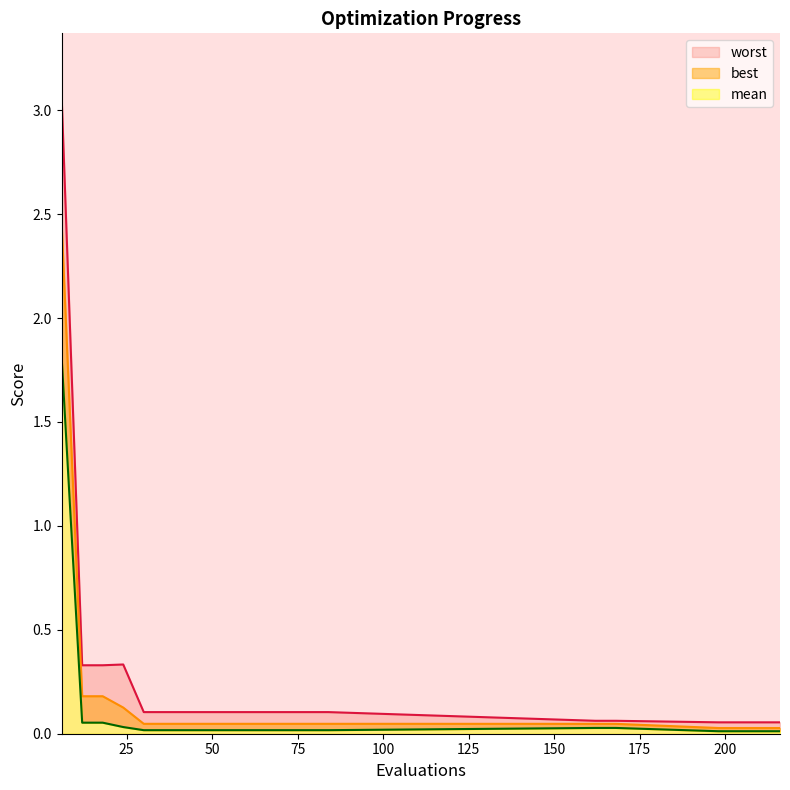

Reading right to left, transcribe all the data shown in this chart.

mean: 216=0.0	210=0.0	204=0.0	198=0.0	168=0.0	162=0.0	84=0.0	78=0.0	72=0.0	66=0.0	60=0.0	54=0.0	48=0.0	42=0.0	36=0.0	30=0.0	24=0.1	18=0.2	12=0.2	6=2.5
best: 216=0.0	210=0.0	204=0.0	198=0.0	168=0.0	162=0.0	84=0.0	78=0.0	72=0.0	66=0.0	60=0.0	54=0.0	48=0.0	42=0.0	36=0.0	30=0.0	24=0.0	18=0.1	12=0.1	6=1.8
worst: 216=0.1	210=0.1	204=0.1	198=0.1	168=0.1	162=0.1	84=0.1	78=0.1	72=0.1	66=0.1	60=0.1	54=0.1	48=0.1	42=0.1	36=0.1	30=0.1	24=0.3	18=0.3	12=0.3	6=3.1